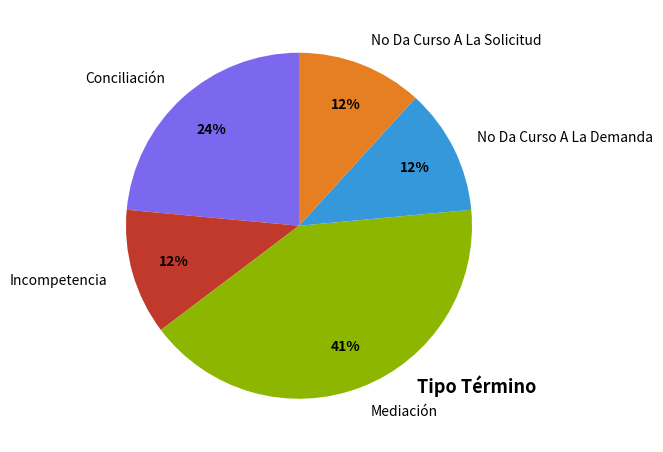

Combined, do Mediación and No Da Curso A La Solicitud account for over 50%?

Yes